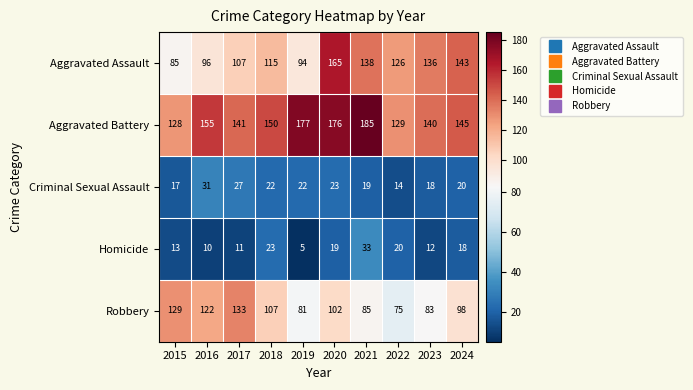

Between 2020 and 2024, which series saw the biggest shift?

Aggravated Battery